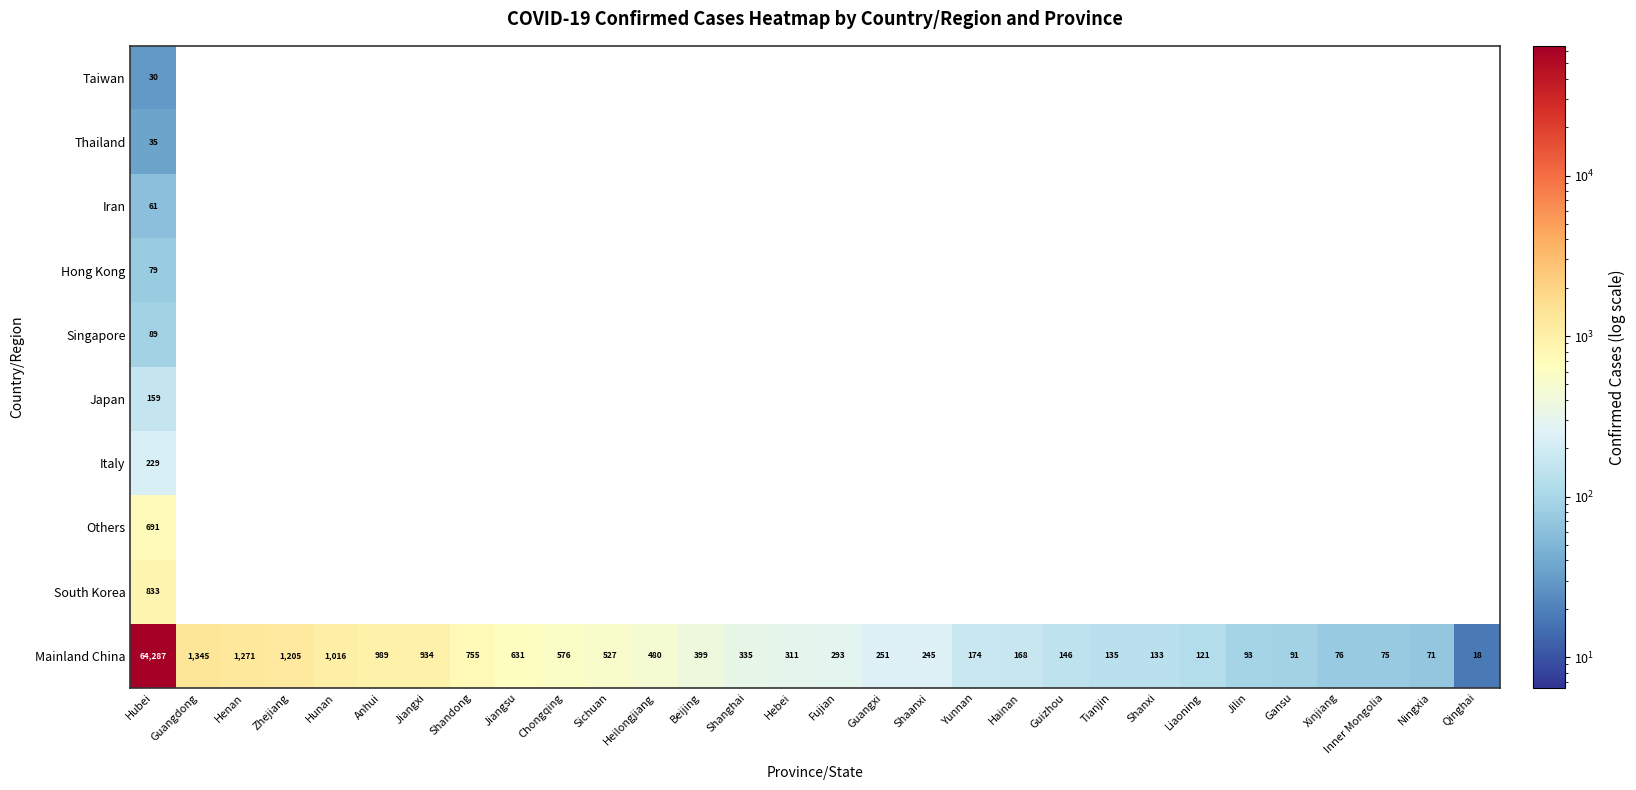

Rank the categories by Mainland China value from lowest to highest.

Qinghai, Ningxia, Inner Mongolia, Xinjiang, Gansu, Jilin, Liaoning, Shanxi, Tianjin, Guizhou, Hainan, Yunnan, Shaanxi, Guangxi, Fujian, Hebei, Shanghai, Beijing, Heilongjiang, Sichuan, Chongqing, Jiangsu, Shandong, Jiangxi, Anhui, Hunan, Zhejiang, Henan, Guangdong, Hubei